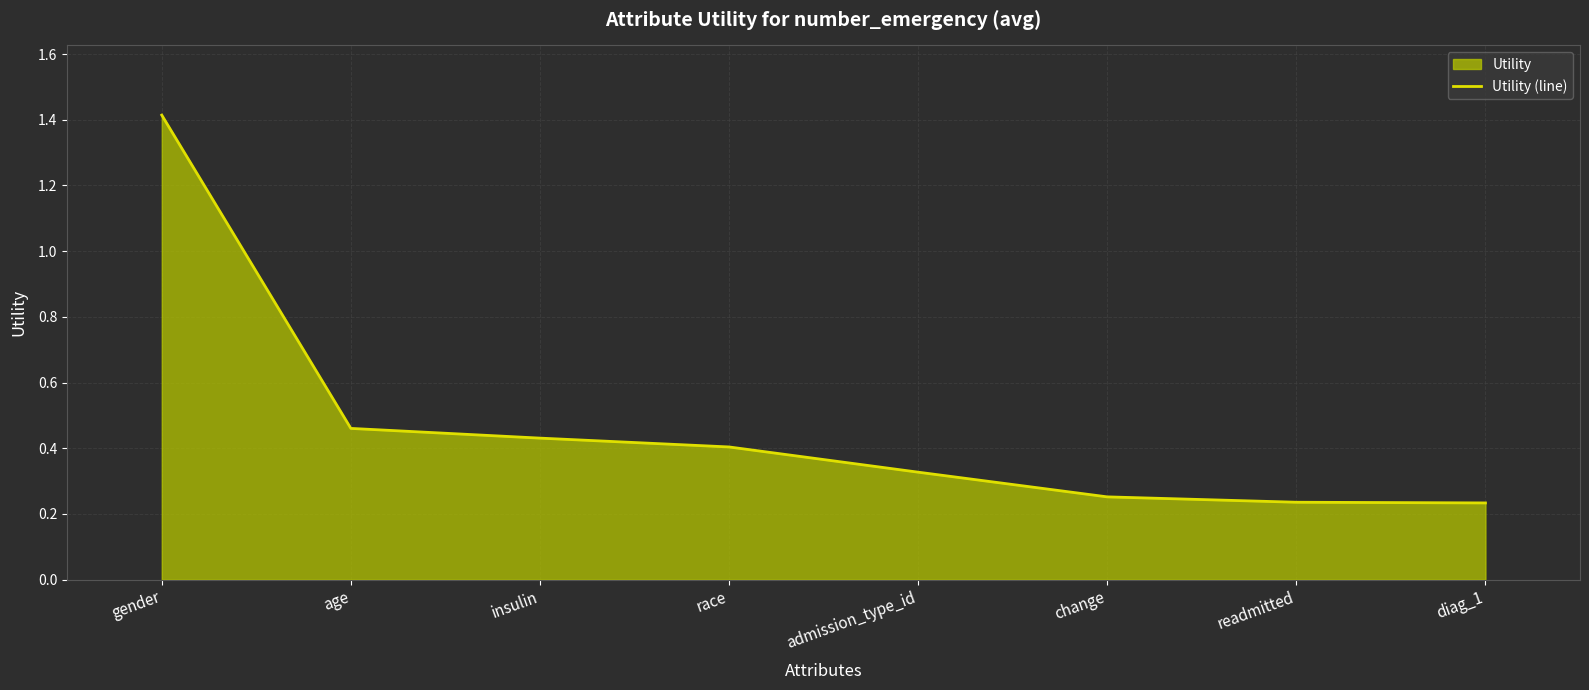

At which category does the chart reach its minimum across all series?

diag_1